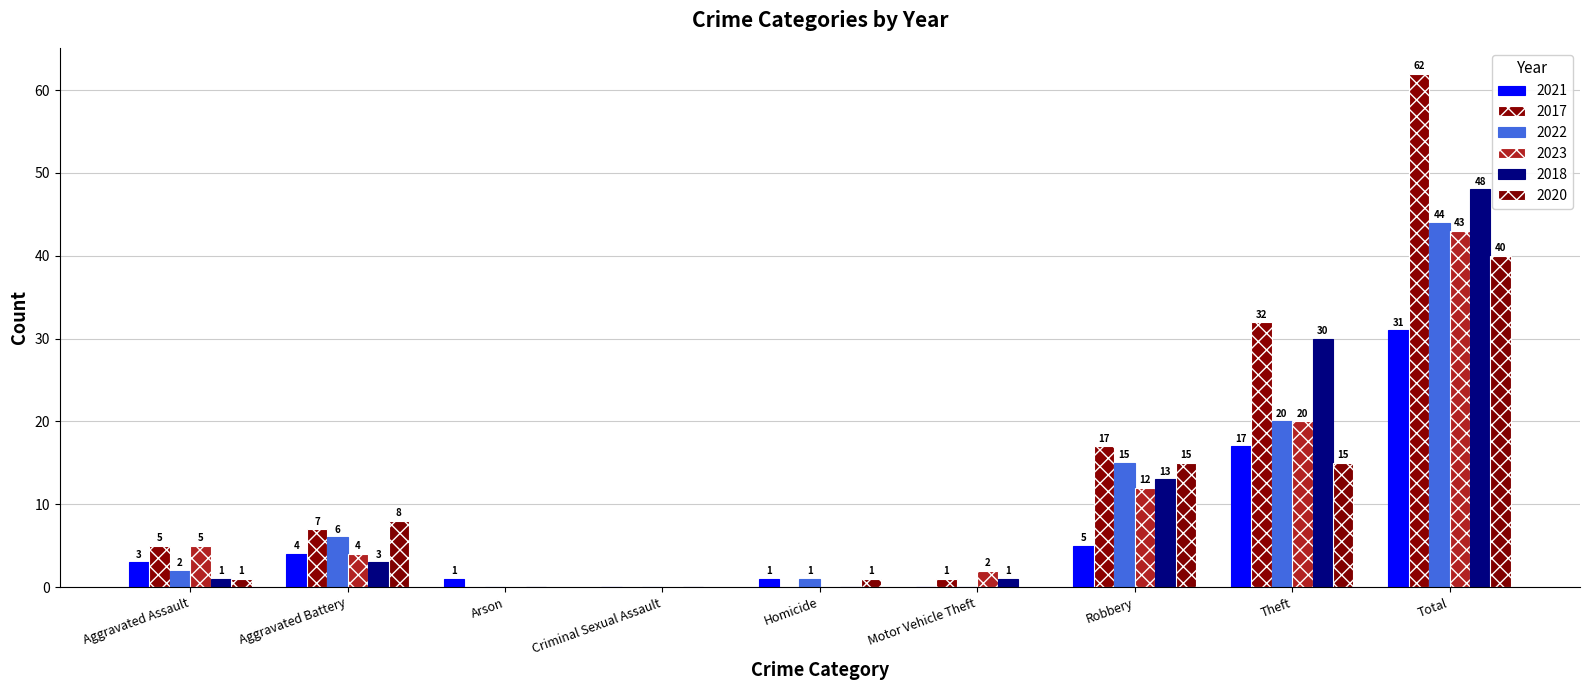

At which category does the chart reach its peak across all series?

Total